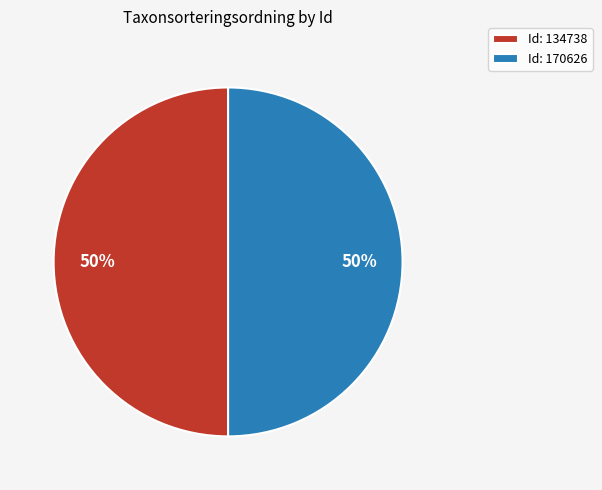

Do Id: 170626 and Id: 134738 together represent more than half of the pie?

Yes